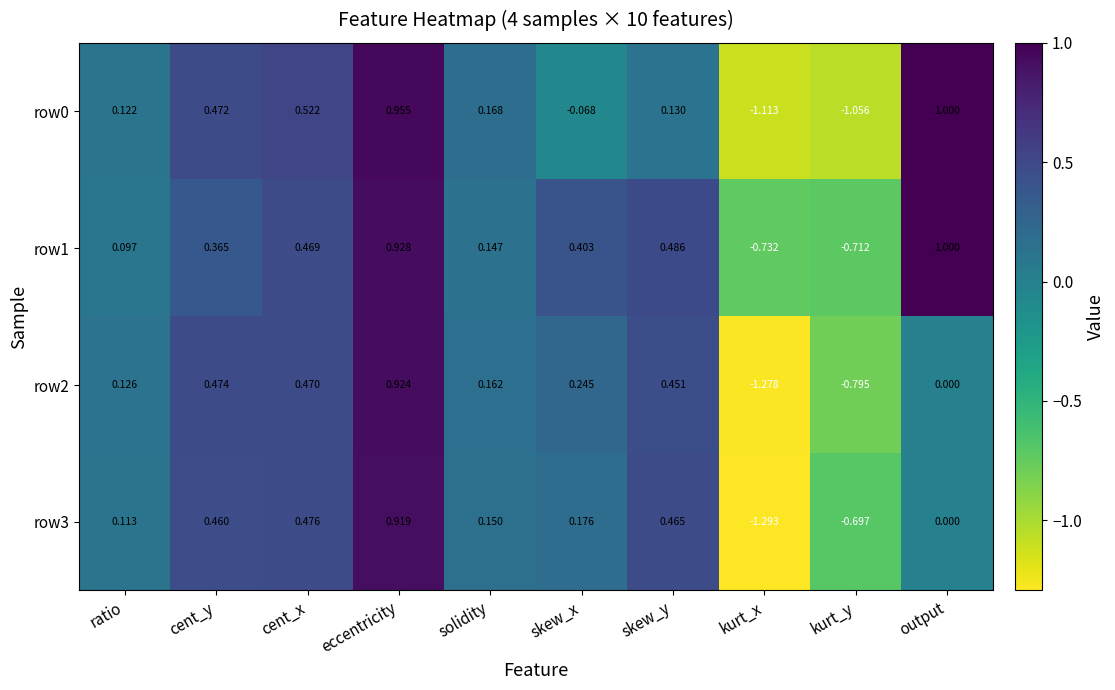

Which series has the largest total across all categories?

row1